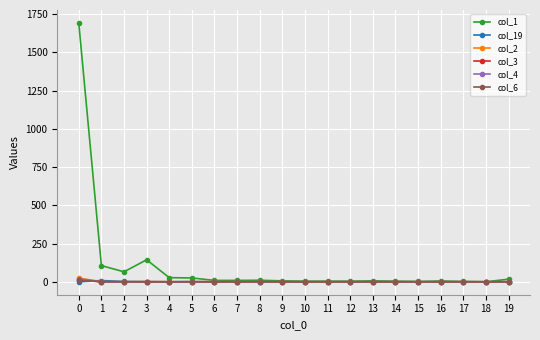

True or false: col_1 has a value of 1693 at 0.

True